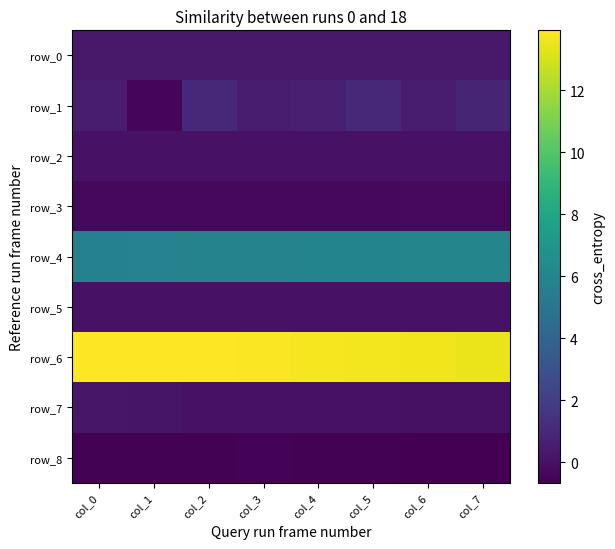

Which category has the highest value in the row_8 series?

col_3